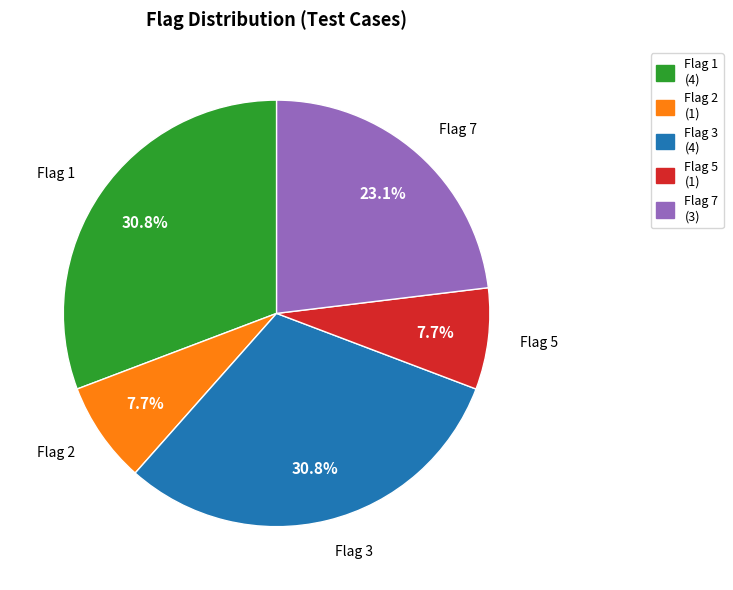

Is there any slice that represents more than half of the pie?

No